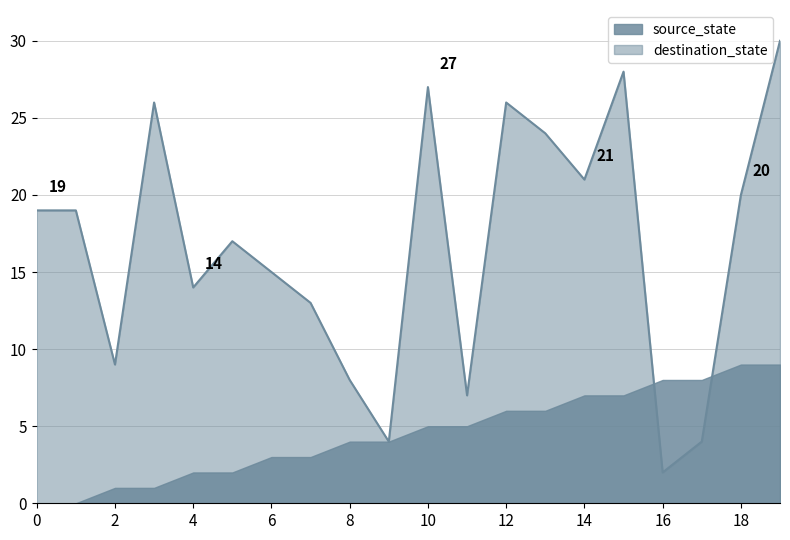

At which label is the value closest to 16?

5